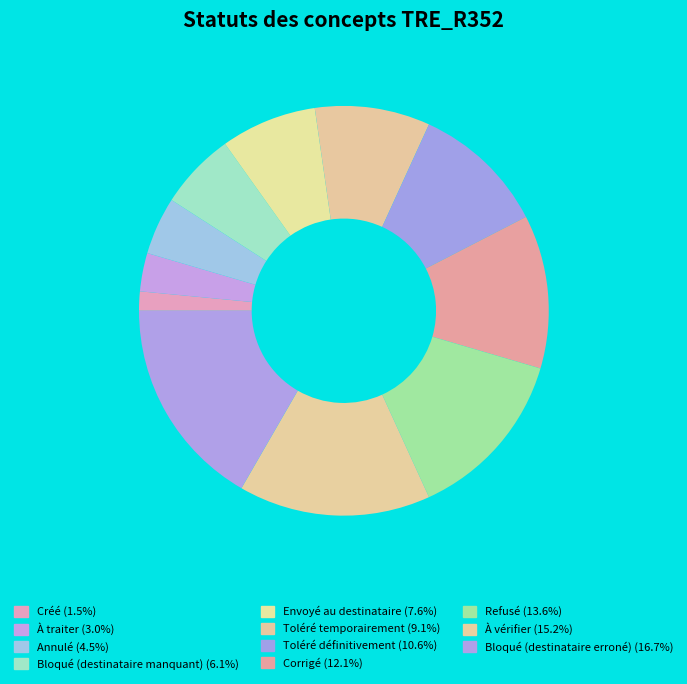

The À vérifier slice represents 6% of the pie. True or false?

False